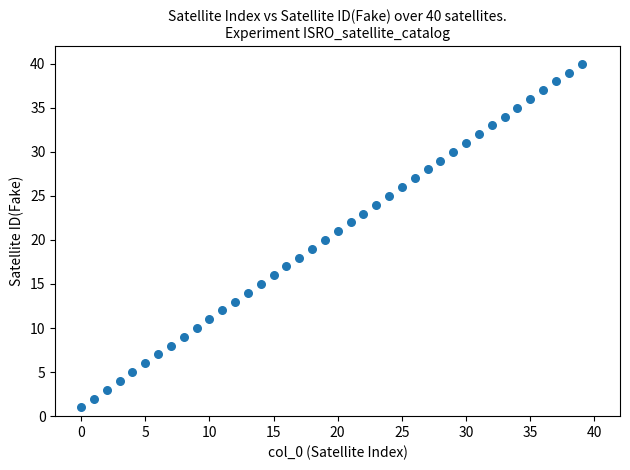

What is the range of Y values (max minus min)?

39